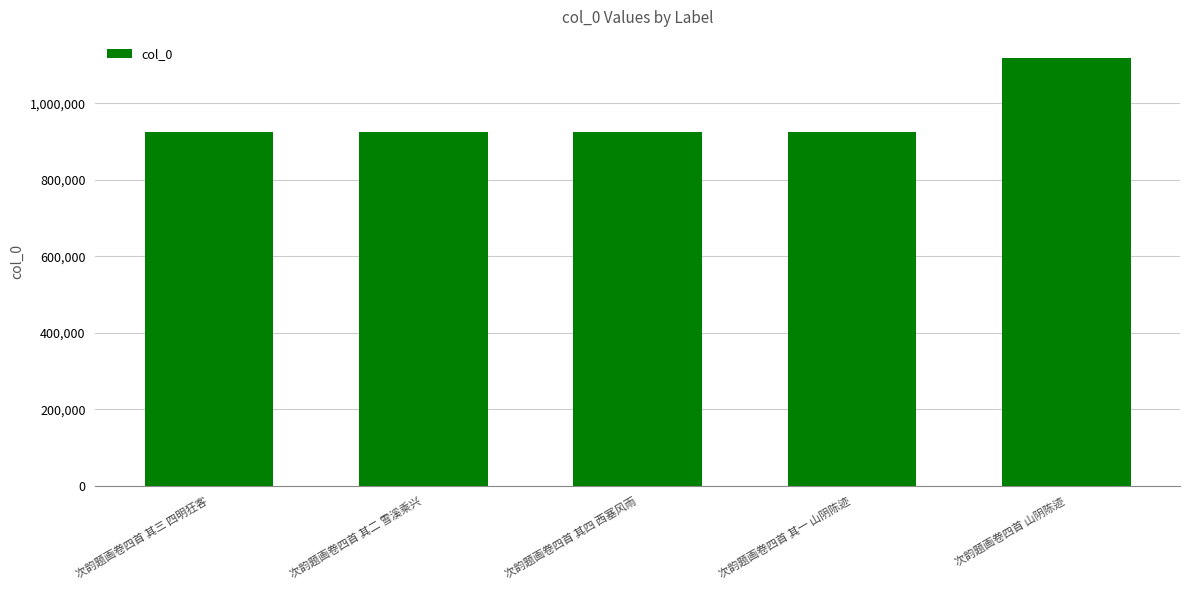

What is the smallest value displayed?

923522